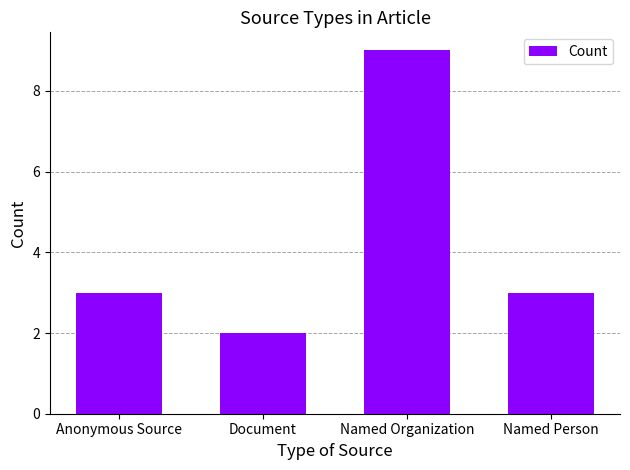

True or false: the data shows 2 at Document.

True